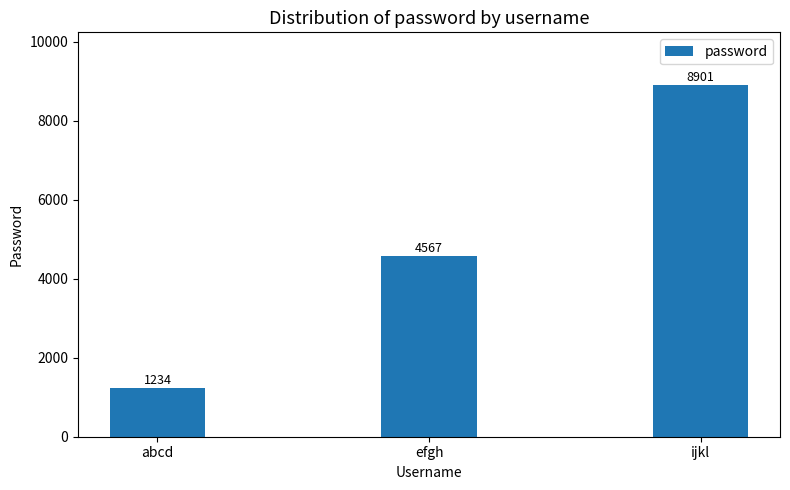

How many values are below 4567?

1